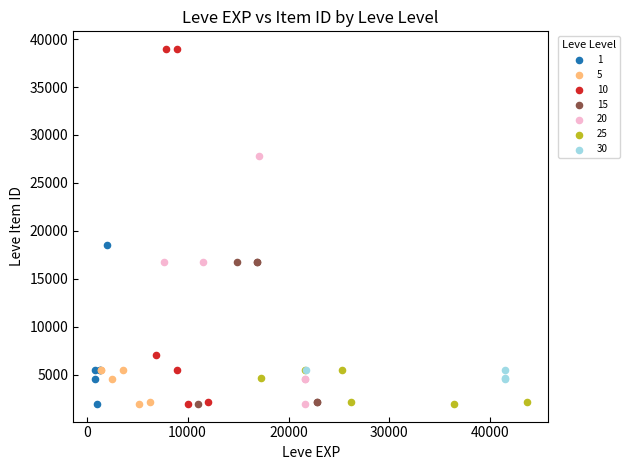

Which series contains the highest Y value?

10